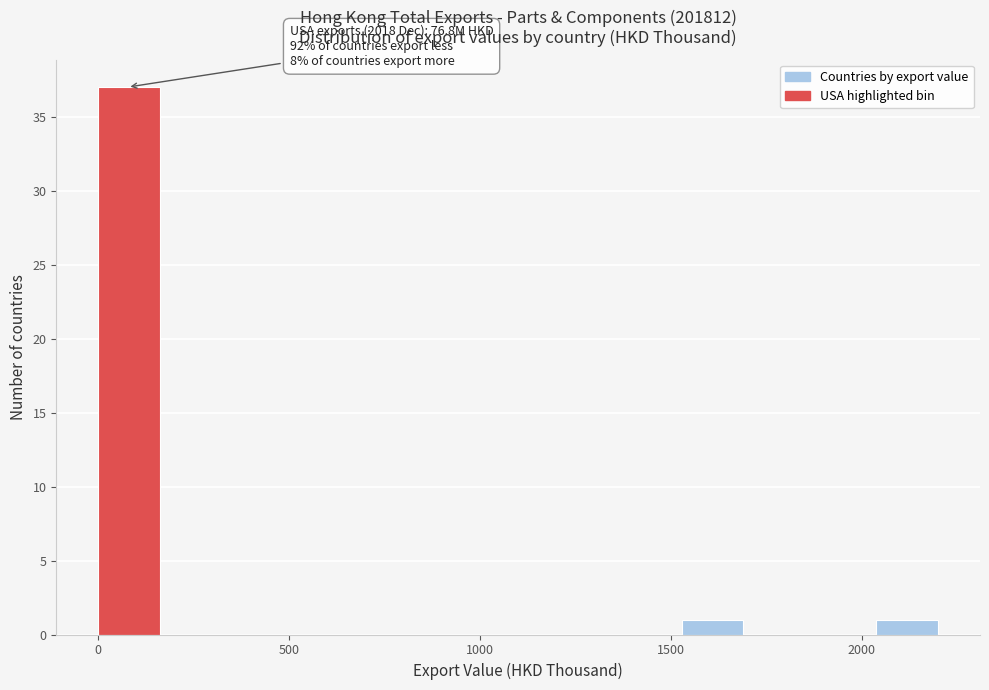

Around what value on the x-axis is the tallest bar? Give the approximate position of its centre, as read against the axis.

100